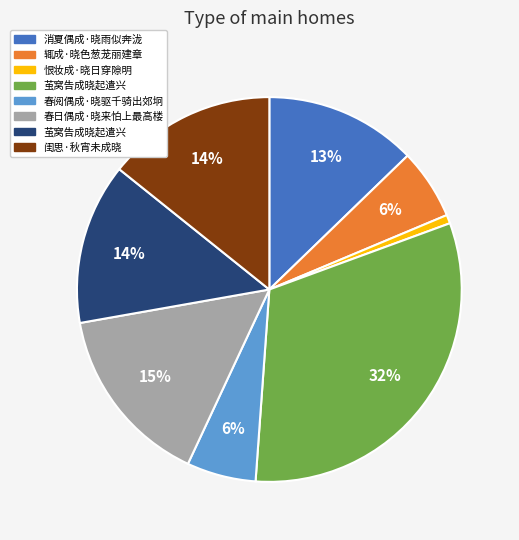

To the nearest percent, what is the average slice percentage?

12%